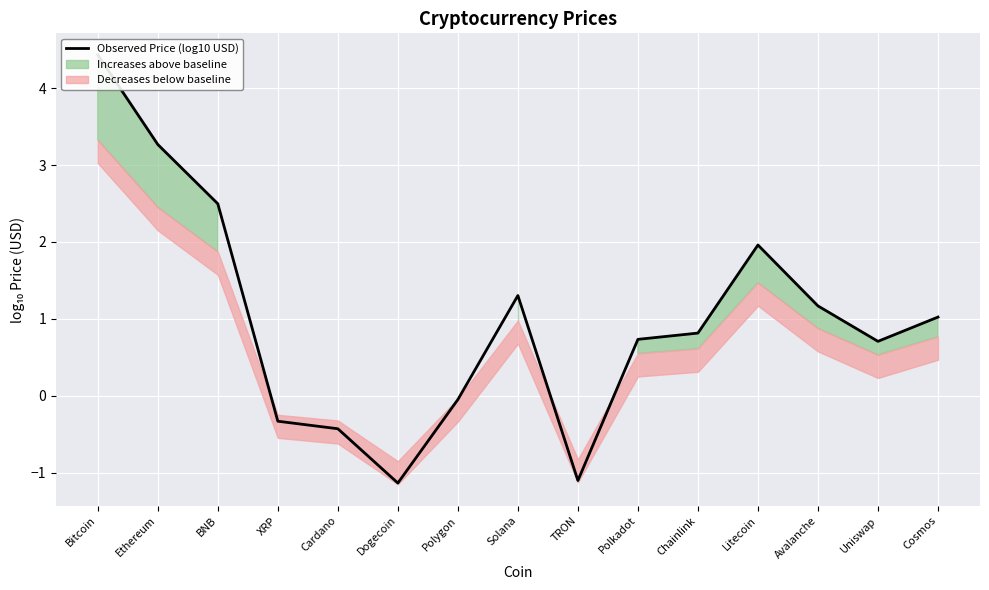

The value at Litecoin is 3.0. True or false?

False